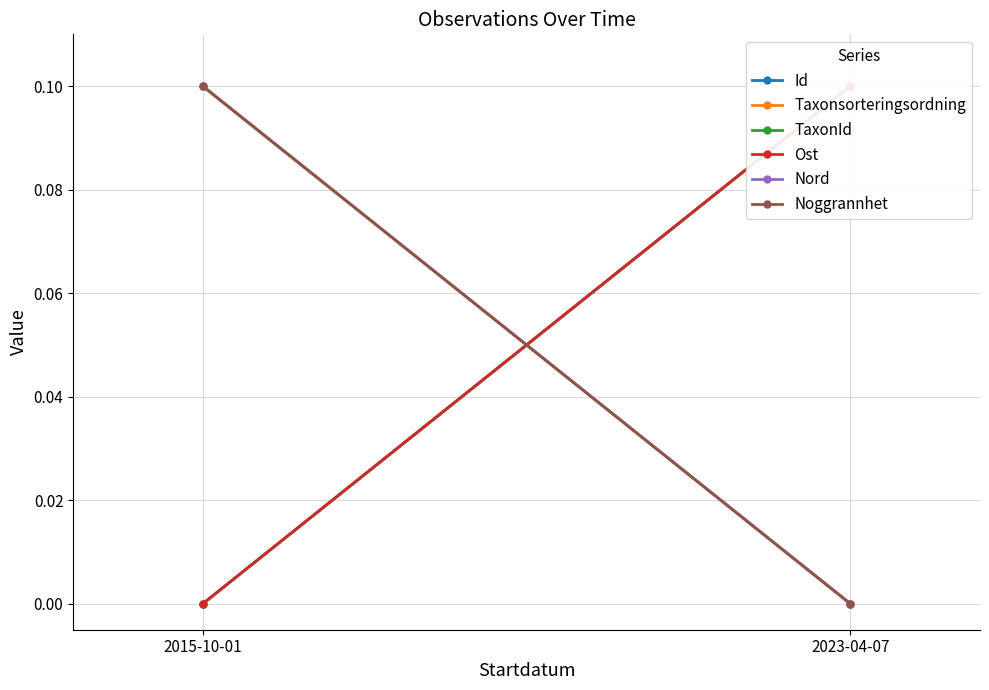

Which series has the largest total across all categories?

Id